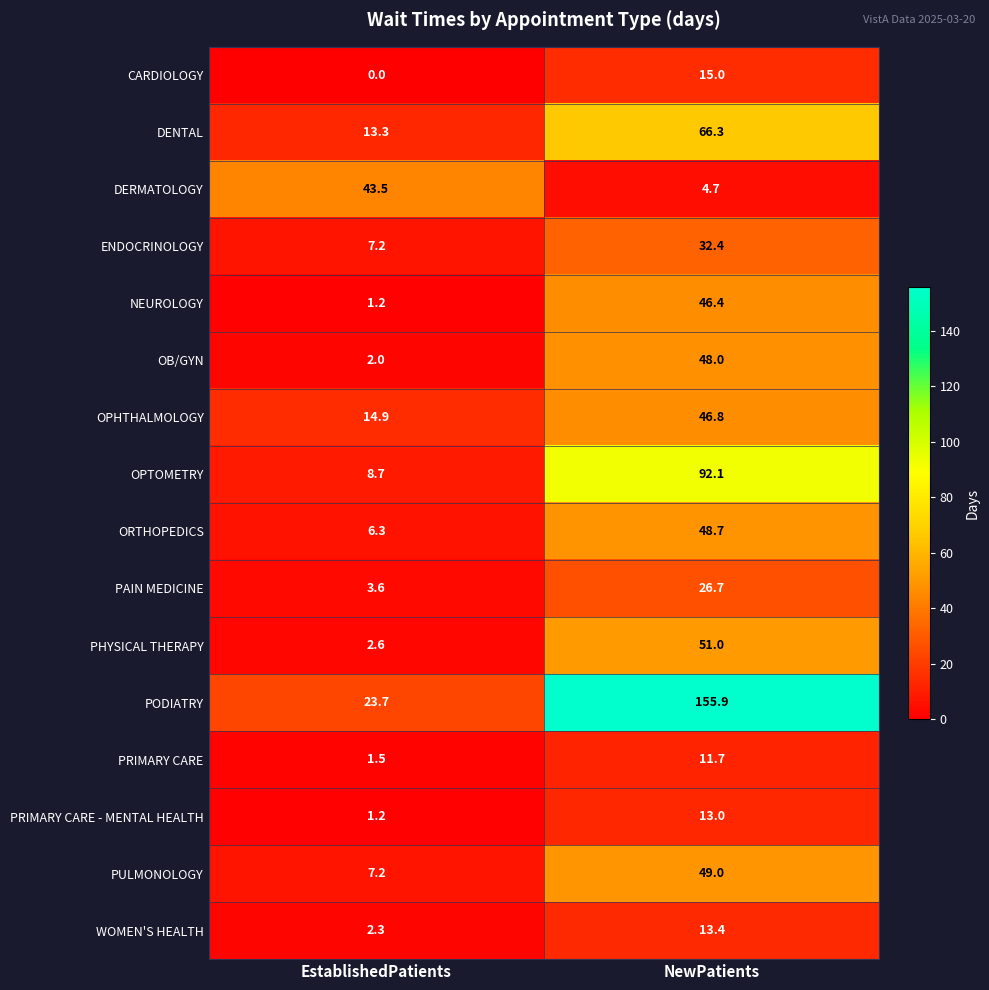

Which series has the largest total across all categories?

PODIATRY